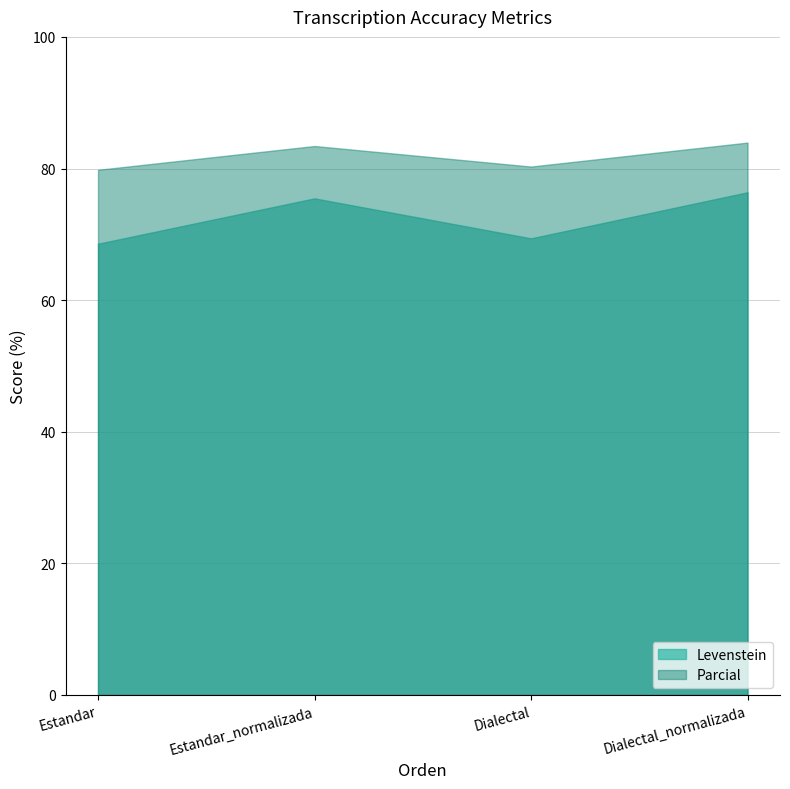

True or false: Parcial and Levenstein intersect in this chart.

False